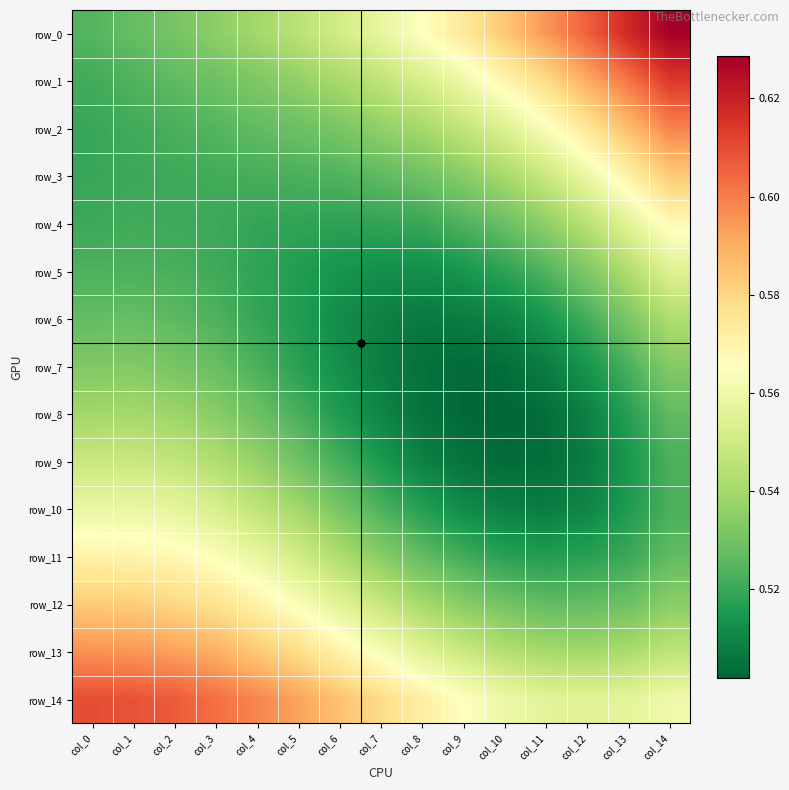

Reading left to right, transcribe all the data shown in this chart.

row_0: 0.5	0.5	0.5	0.5	0.5	0.5	0.6	0.6	0.6	0.6	0.6	0.6	0.6	0.6	0.6
row_1: 0.5	0.5	0.5	0.5	0.5	0.5	0.5	0.5	0.6	0.6	0.6	0.6	0.6	0.6	0.6
row_2: 0.5	0.5	0.5	0.5	0.5	0.5	0.5	0.5	0.5	0.5	0.6	0.6	0.6	0.6	0.6
row_3: 0.5	0.5	0.5	0.5	0.5	0.5	0.5	0.5	0.5	0.5	0.5	0.5	0.6	0.6	0.6
row_4: 0.5	0.5	0.5	0.5	0.5	0.5	0.5	0.5	0.5	0.5	0.5	0.5	0.5	0.6	0.6
row_5: 0.5	0.5	0.5	0.5	0.5	0.5	0.5	0.5	0.5	0.5	0.5	0.5	0.5	0.5	0.6
row_6: 0.5	0.5	0.5	0.5	0.5	0.5	0.5	0.5	0.5	0.5	0.5	0.5	0.5	0.5	0.5
row_7: 0.5	0.5	0.5	0.5	0.5	0.5	0.5	0.5	0.5	0.5	0.5	0.5	0.5	0.5	0.5
row_8: 0.5	0.5	0.5	0.5	0.5	0.5	0.5	0.5	0.5	0.5	0.5	0.5	0.5	0.5	0.5
row_9: 0.5	0.5	0.5	0.5	0.5	0.5	0.5	0.5	0.5	0.5	0.5	0.5	0.5	0.5	0.5
row_10: 0.6	0.6	0.6	0.6	0.5	0.5	0.5	0.5	0.5	0.5	0.5	0.5	0.5	0.5	0.5
row_11: 0.6	0.6	0.6	0.6	0.6	0.6	0.5	0.5	0.5	0.5	0.5	0.5	0.5	0.5	0.5
row_12: 0.6	0.6	0.6	0.6	0.6	0.6	0.6	0.5	0.5	0.5	0.5	0.5	0.5	0.5	0.5
row_13: 0.6	0.6	0.6	0.6	0.6	0.6	0.6	0.6	0.6	0.5	0.5	0.5	0.5	0.5	0.5
row_14: 0.6	0.6	0.6	0.6	0.6	0.6	0.6	0.6	0.6	0.6	0.6	0.6	0.6	0.6	0.6